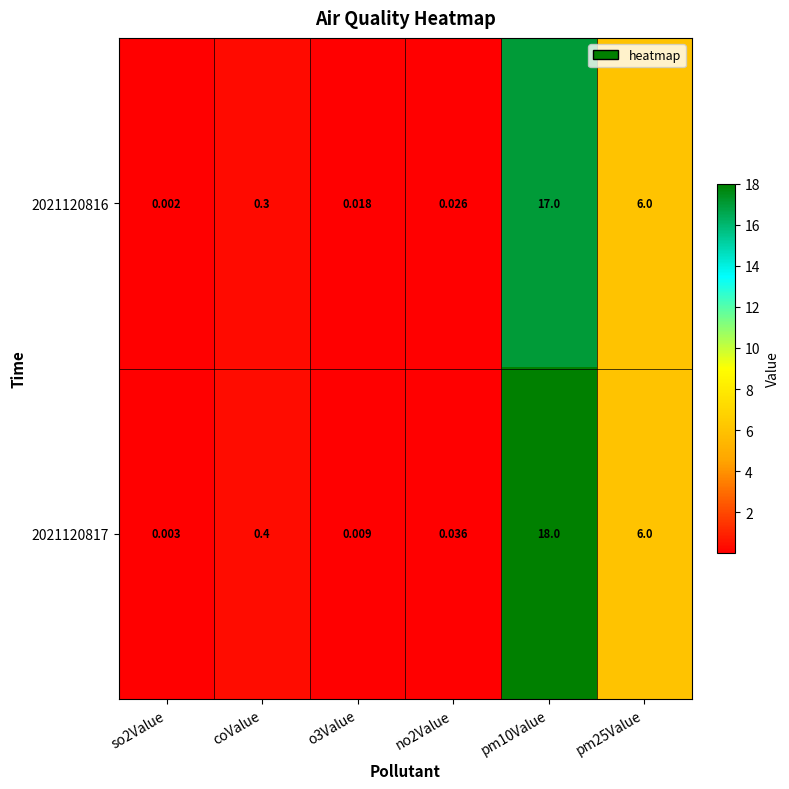

Is the value of 2021120816 at no2Value greater than the value of 2021120817 at pm25Value?

No